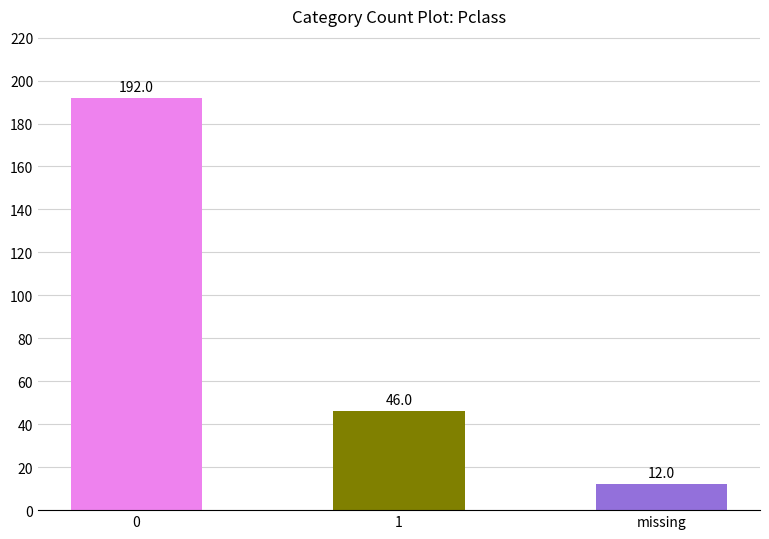

Reading right to left, extract all data points from this chart.

12	46	192